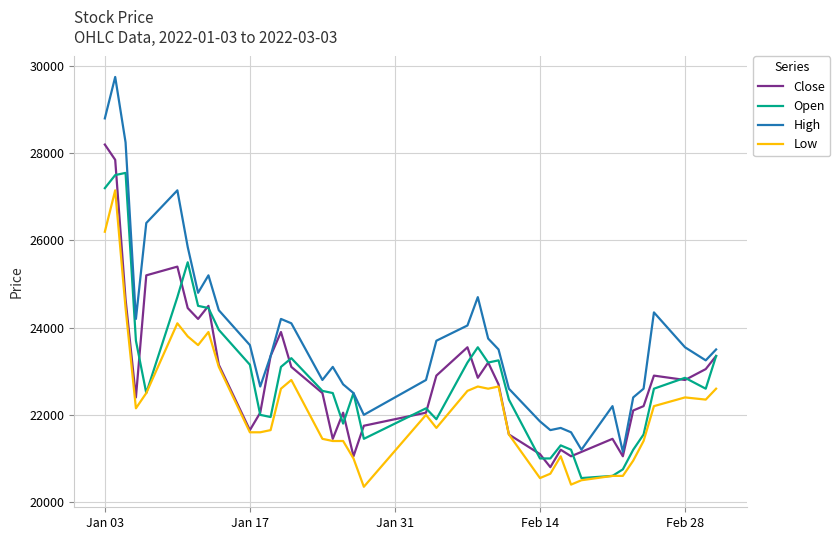

True or false: Low and High intersect in this chart.

False